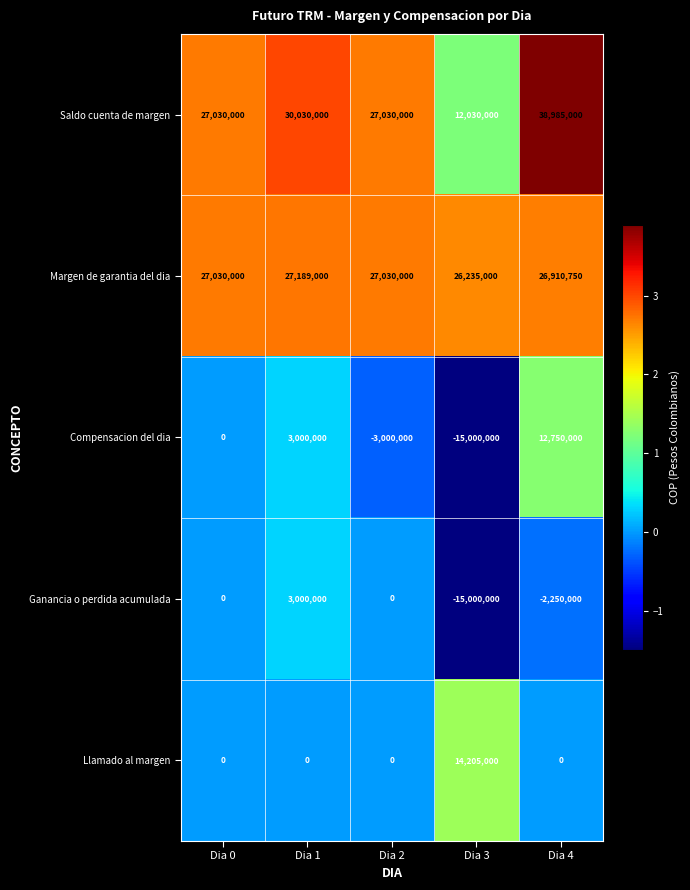

How many Compensacion del dia values are between -3000000 and 3000000?

3